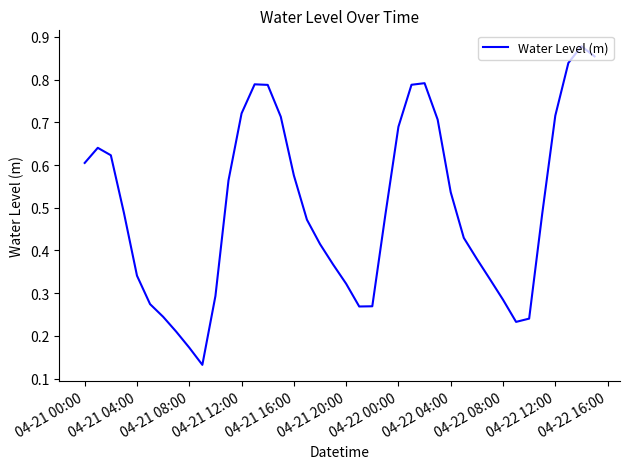

True or false: the data shows 0.5 at 04-21 20:00.

False